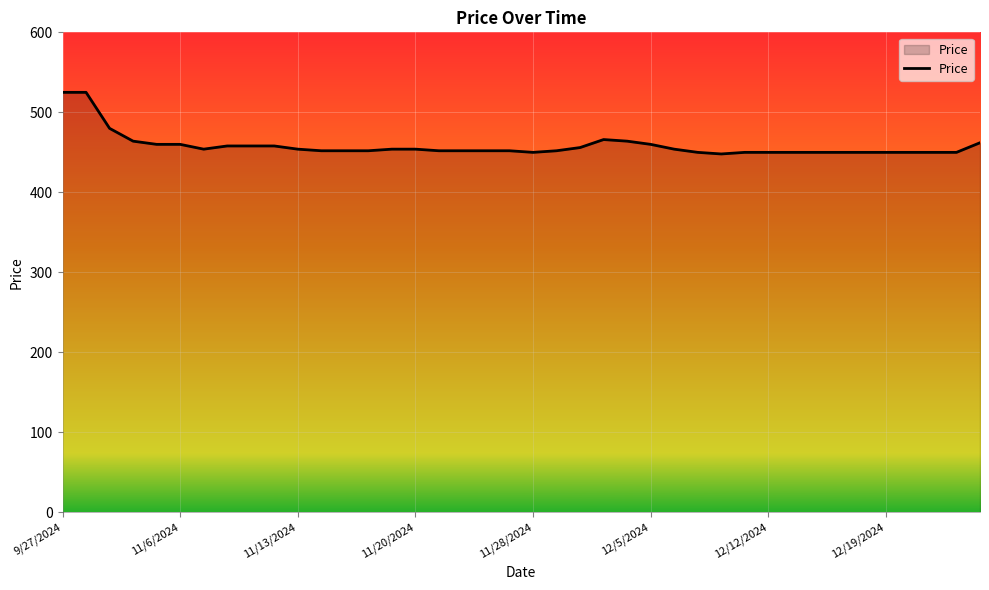

What is the sum of all values?

18330